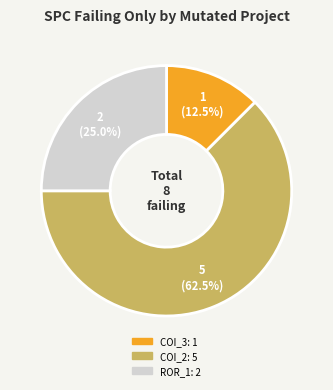

To the nearest percent, what is the difference between the largest and smallest slice percentages?

50%